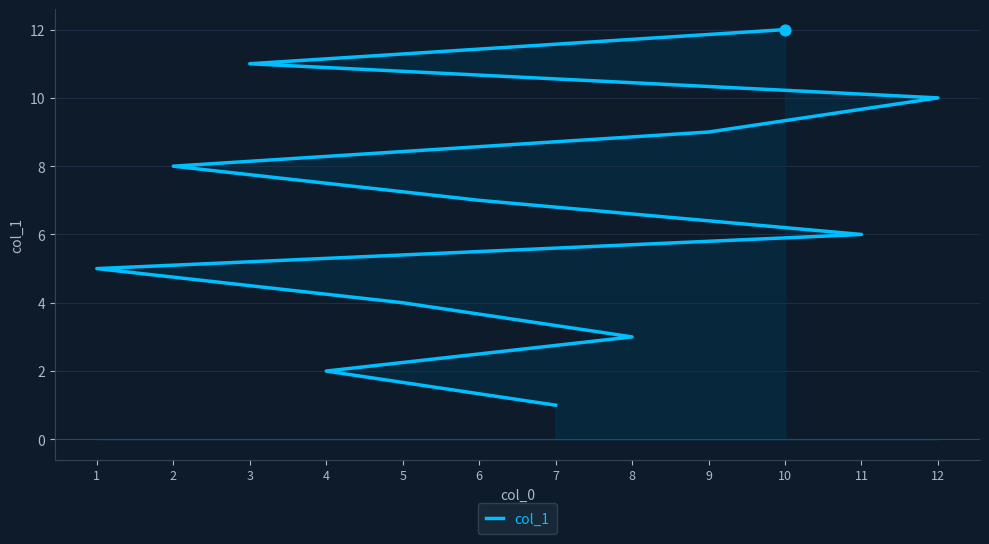

What is the change in value from 7 to 10?

+11